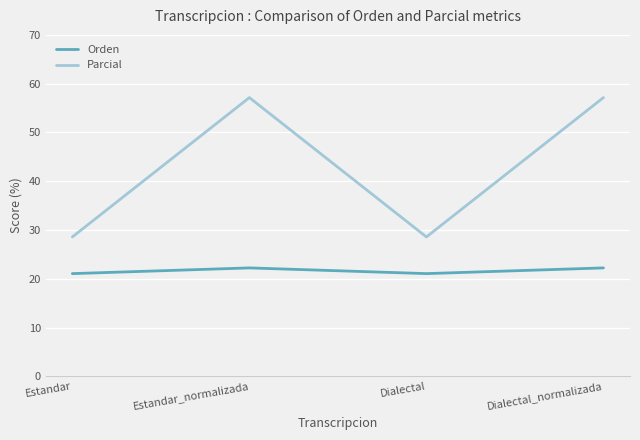

True or false: Parcial and Orden intersect in this chart.

False